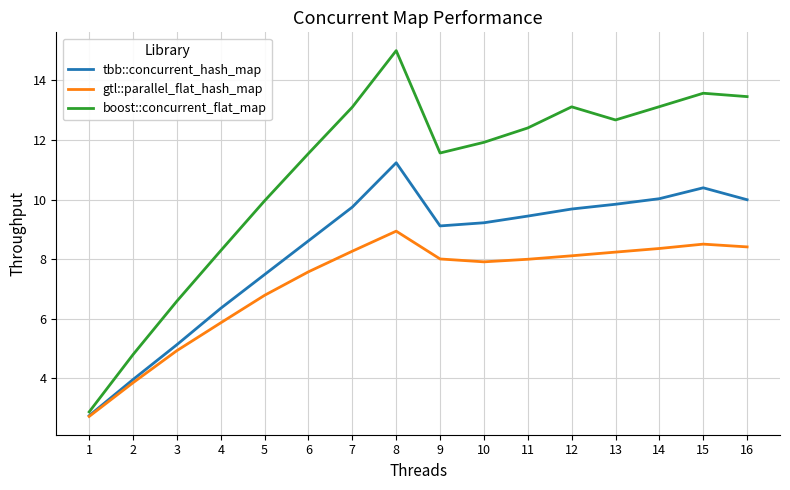

Where is the first local maximum for boost::concurrent_flat_map?

8